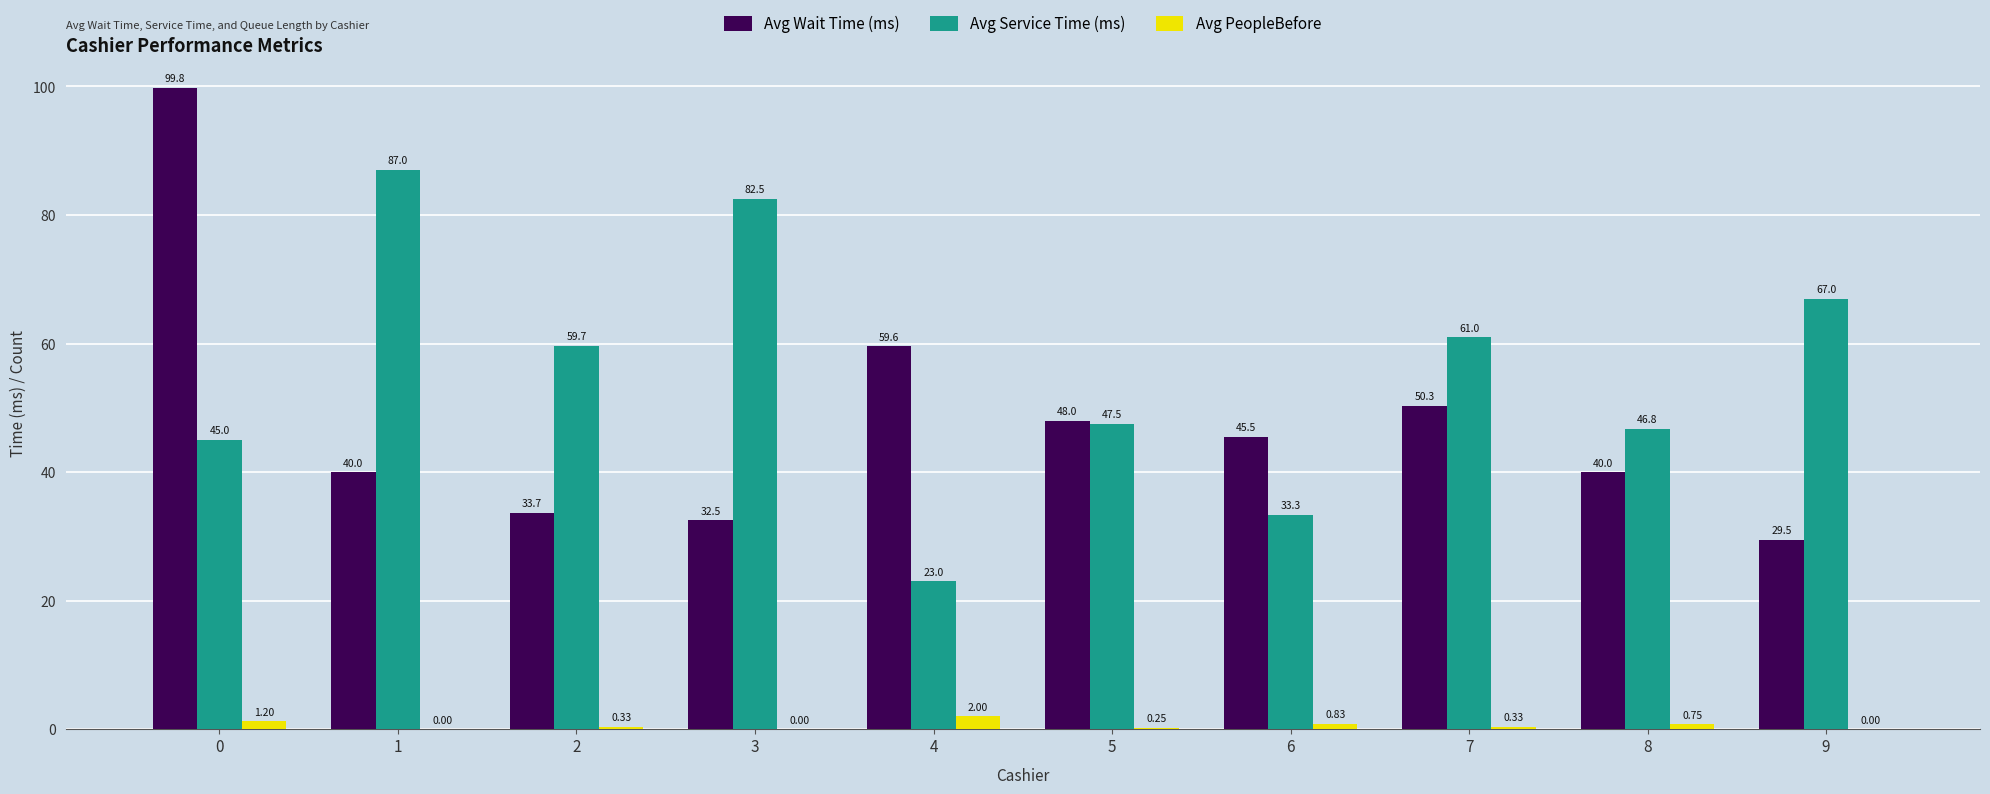

Is the value of Avg Service Time (ms) at 0 greater than the value of Avg PeopleBefore at 8?

Yes